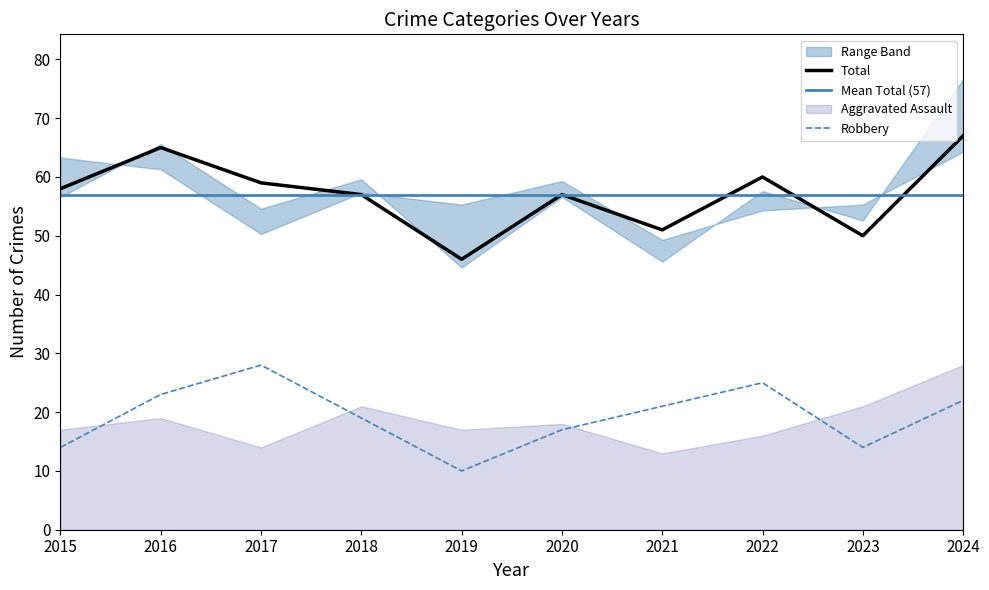

At which category does Total reach its first local peak?

2016